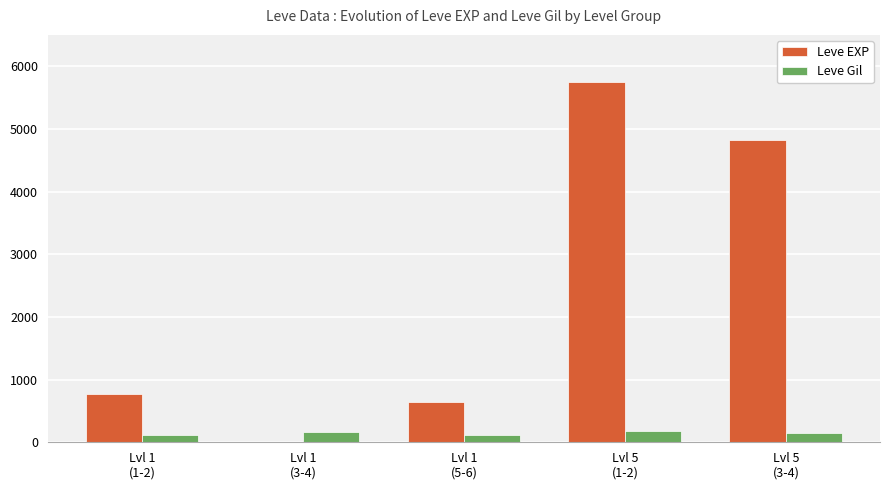

Does the chart contain stacked bars?

No